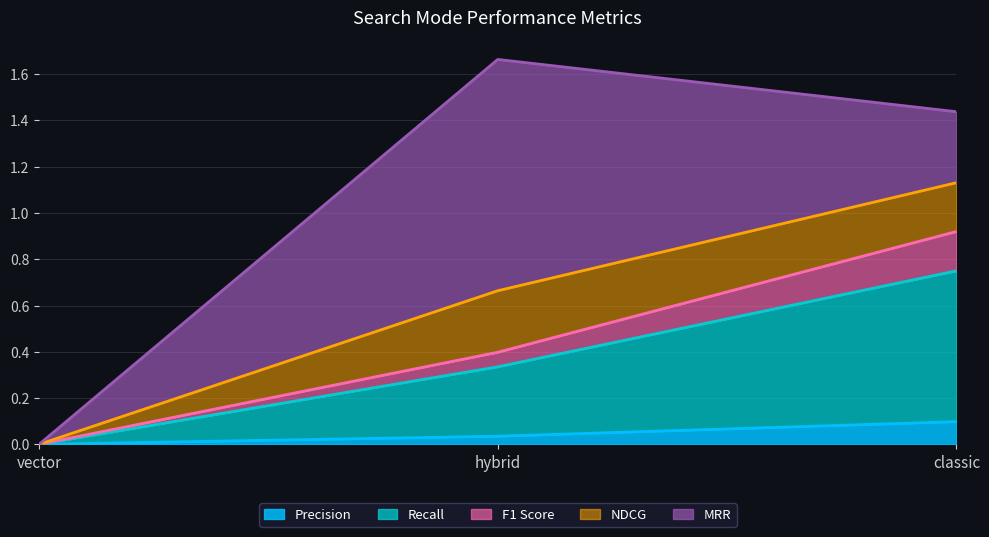

How many data points in Recall are above 0?

2